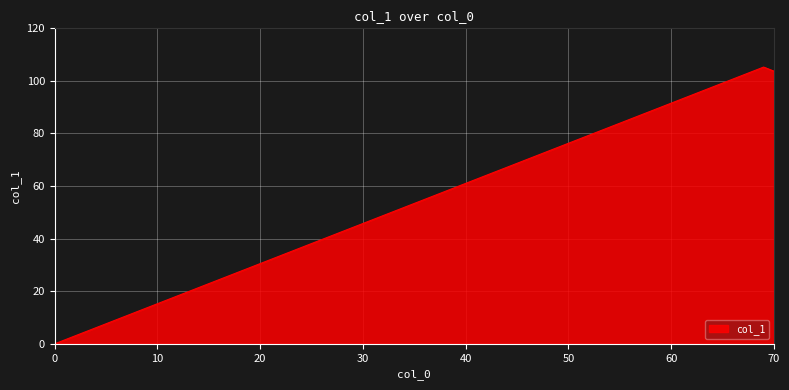

What is the sum of all values?

209.0